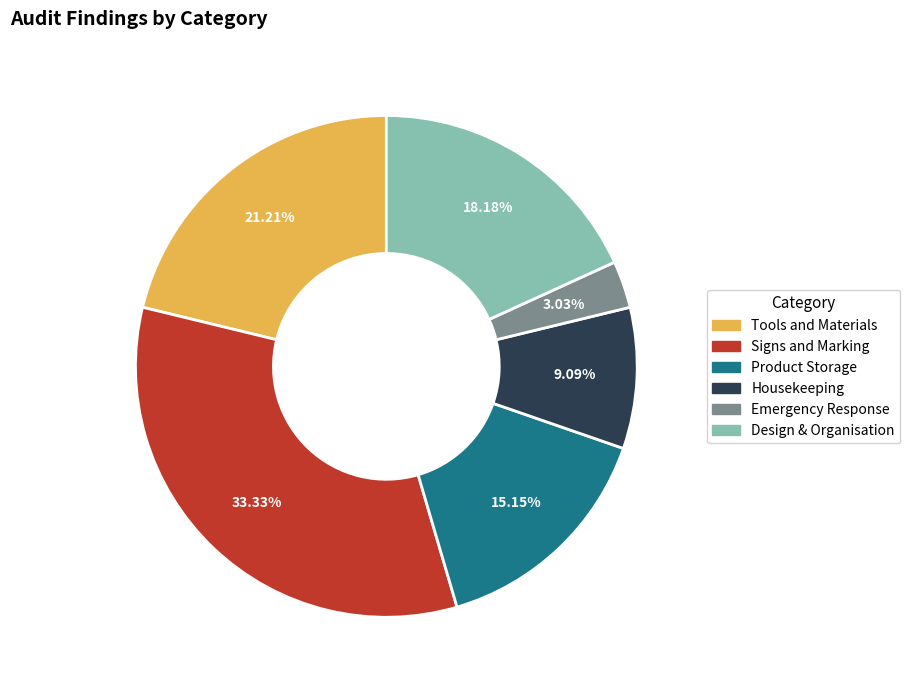

What percentage is the Housekeeping slice, to the nearest percent?

9%